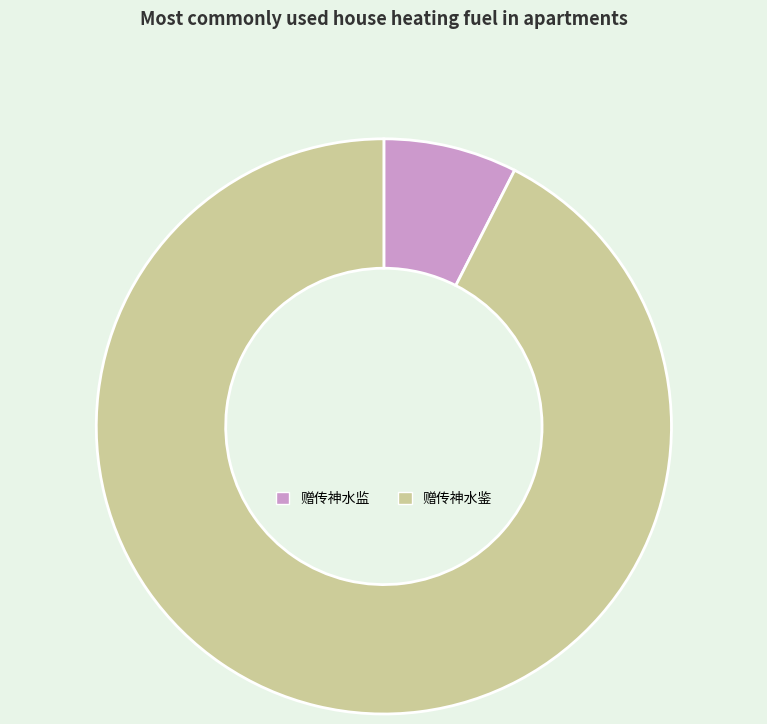

Is it true that 赠传神水监 is 20% of the pie?

False